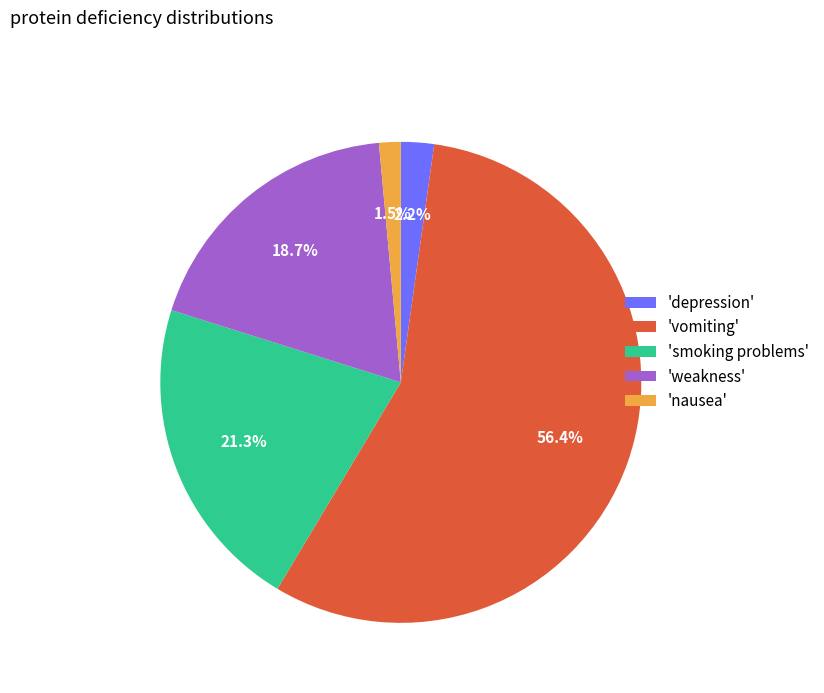

Which has a higher value, 'vomiting' or 'nausea'?

'vomiting'